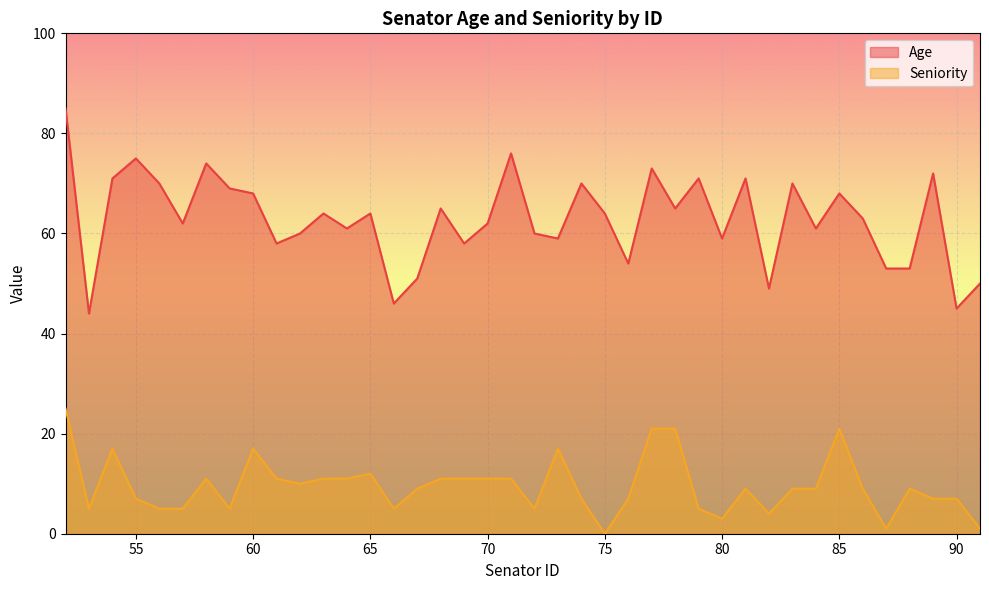

At how many categories does at least one series exceed 53?

32